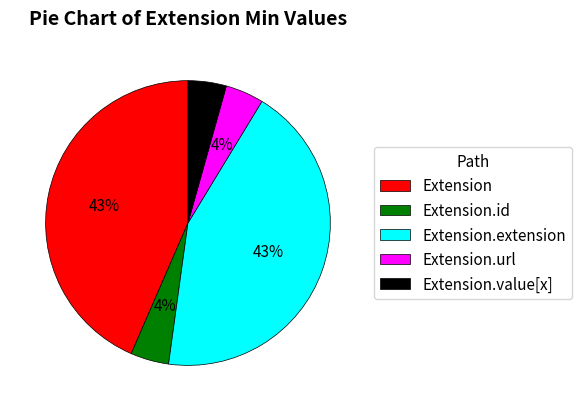

Does any single category account for the majority?

No